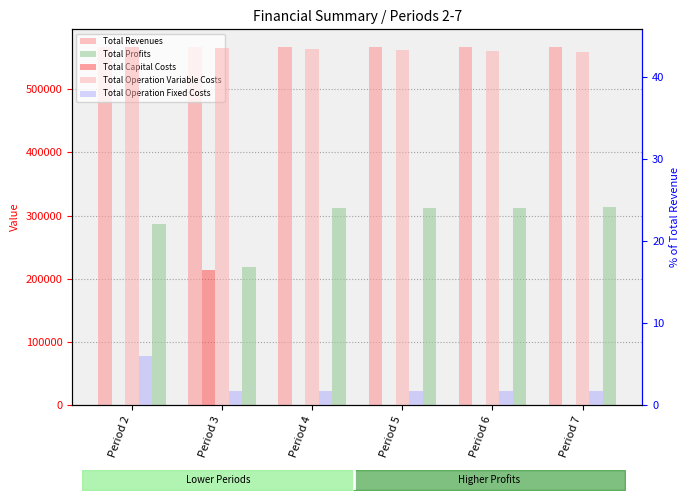

Between Period 3 and Period 6, which is larger?

Period 3